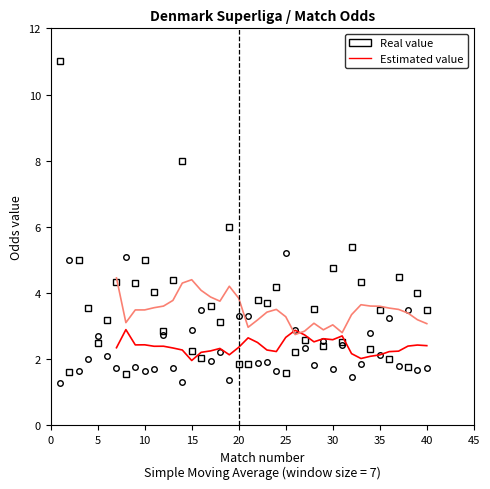

How many values in the Estimated value (H) series exceed 2?

33